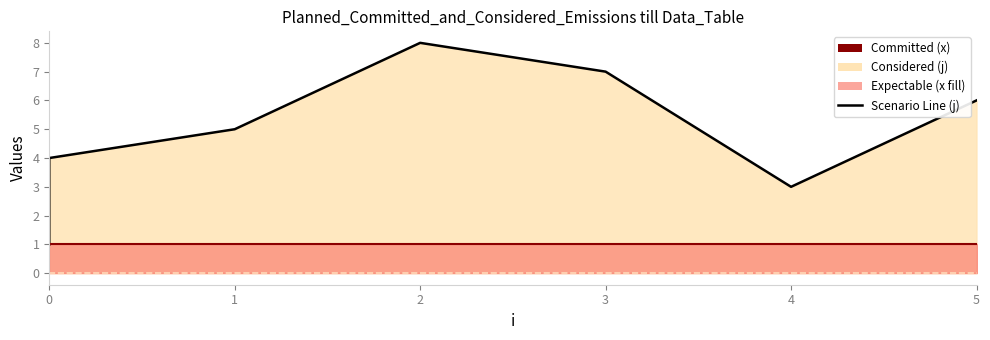

What is the difference between the maximum and minimum values?

7